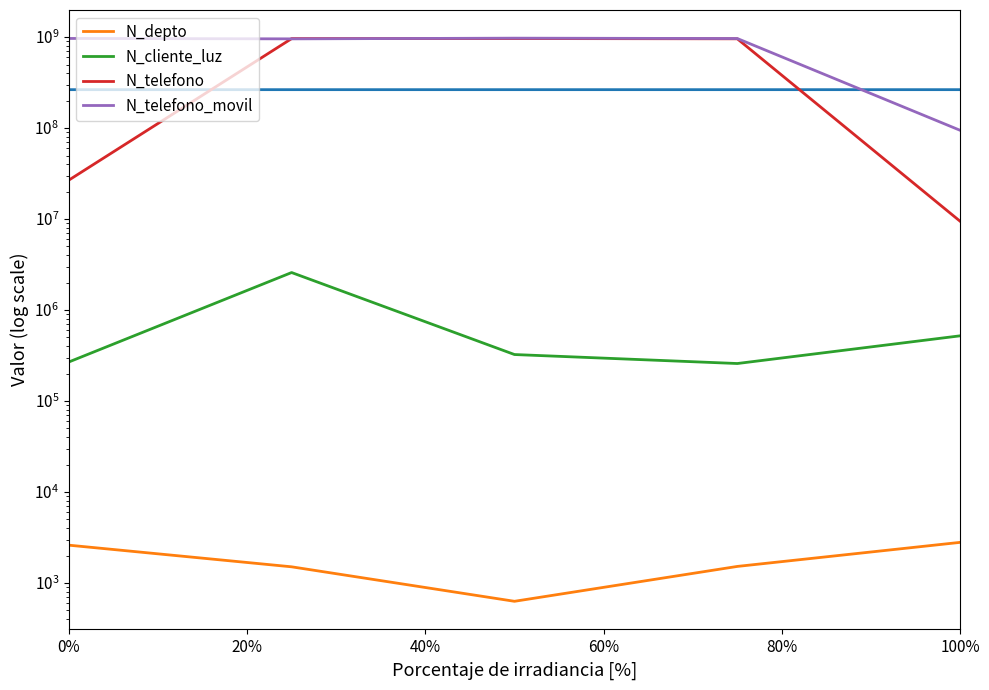

Is it true that N_cliente_luz equals 2586314 at 20%?

True